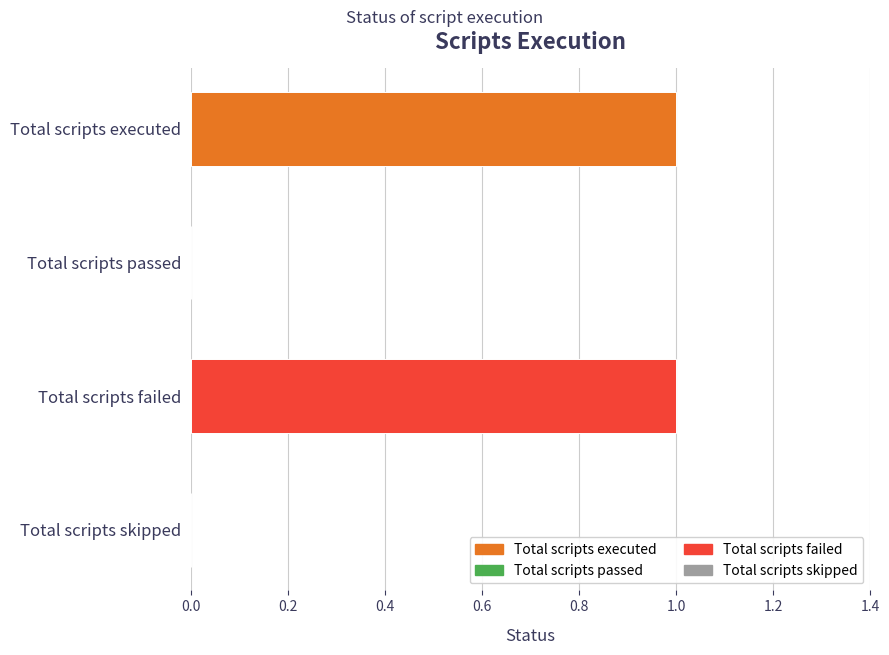

Is it true that the value at Total scripts failed is 1?

True